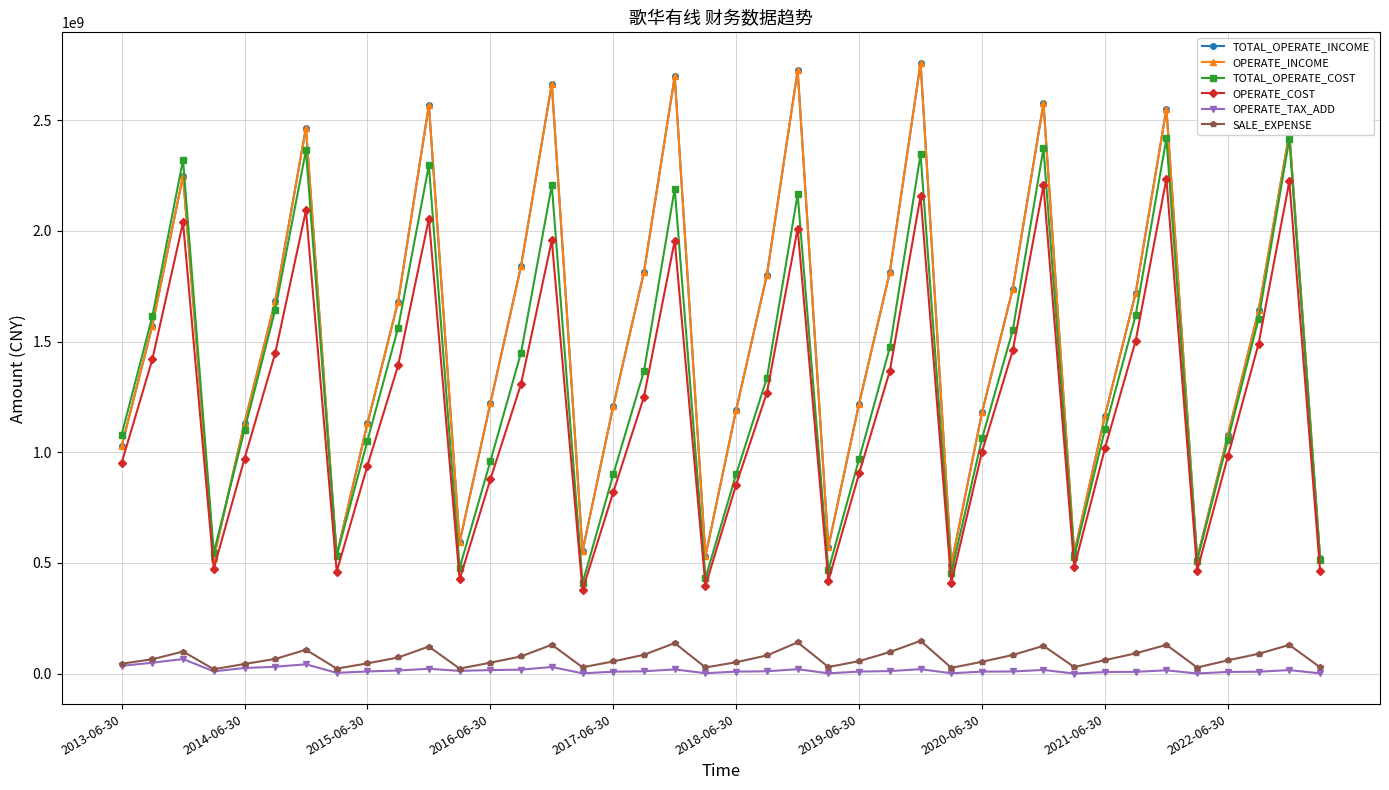

Is this an area chart (filled region under the line)?

No